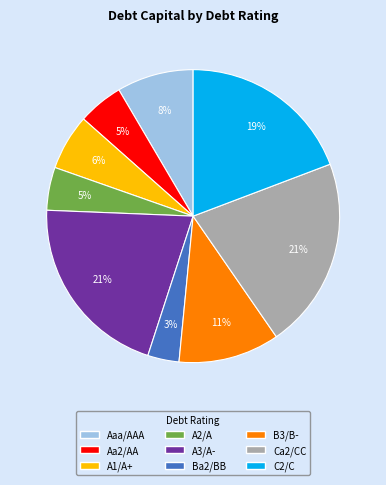

Does any single category account for the majority?

No